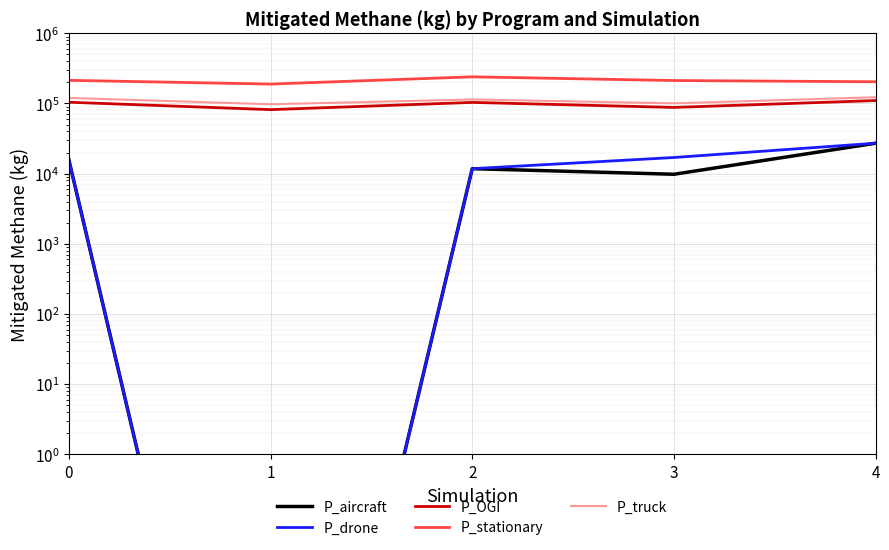

The P_OGI series shows 192657.4 at 4. True or false?

False